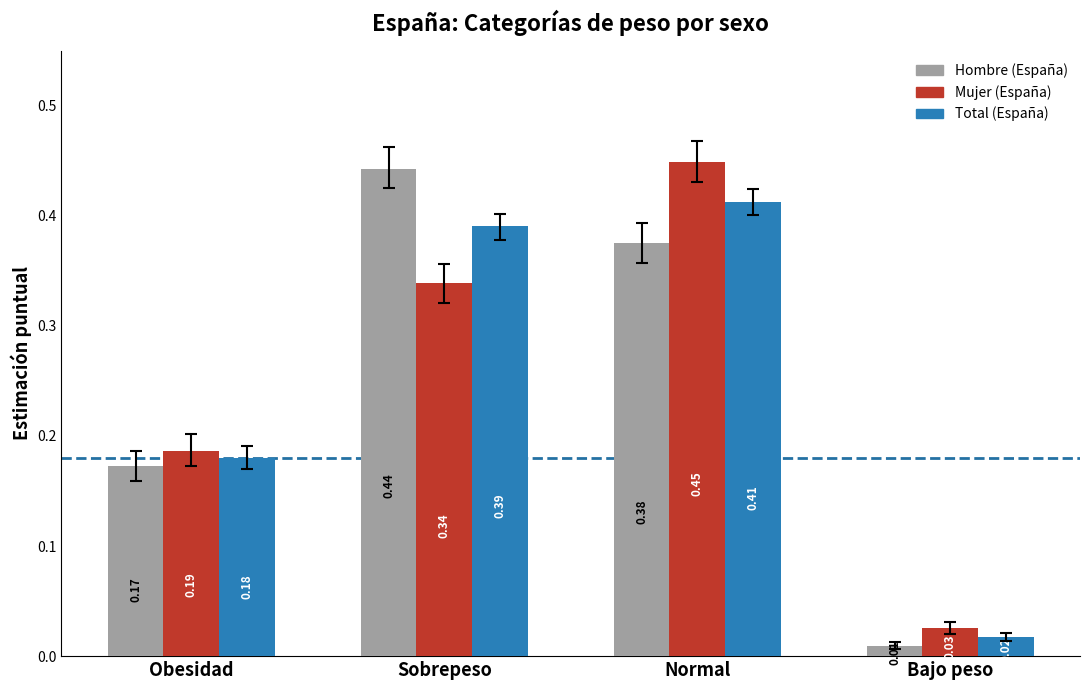

What is the sum of all Hombre (España) values?

1.0